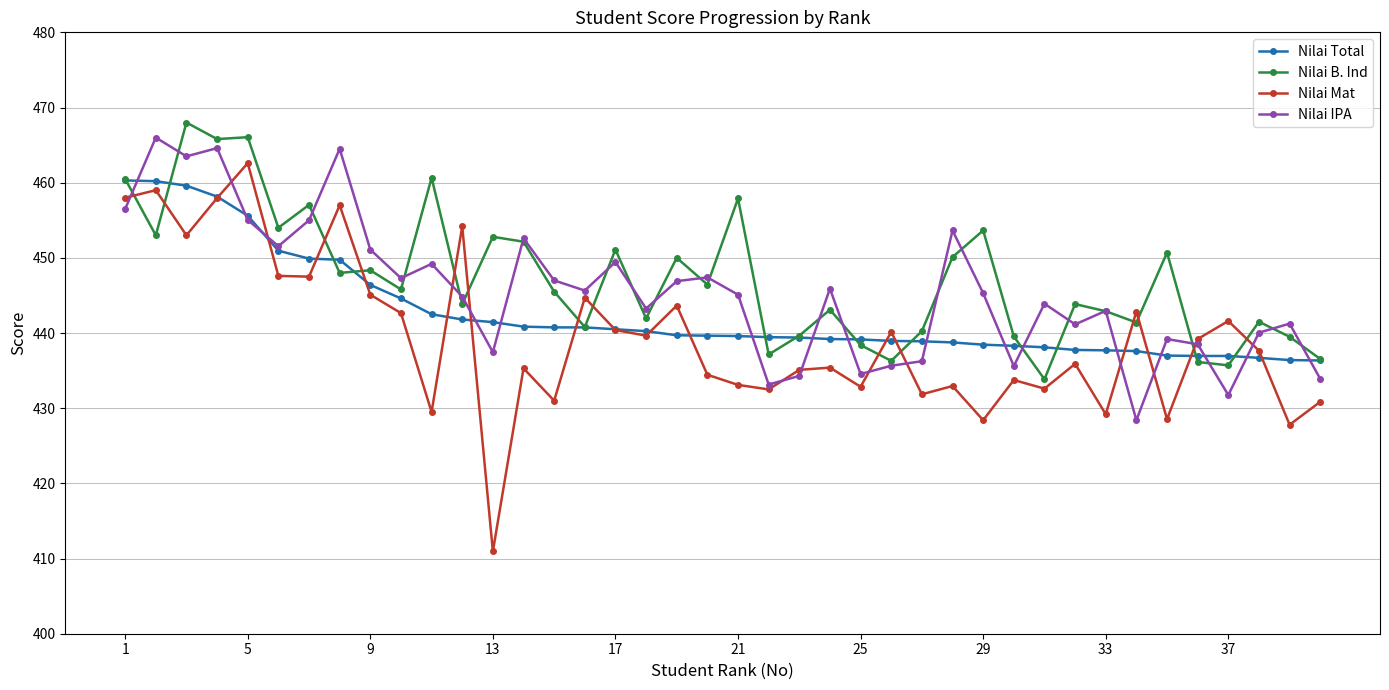

List the series in order of their overall mean, lowest first.

Nilai Mat, Nilai Total, Nilai IPA, Nilai B. Ind